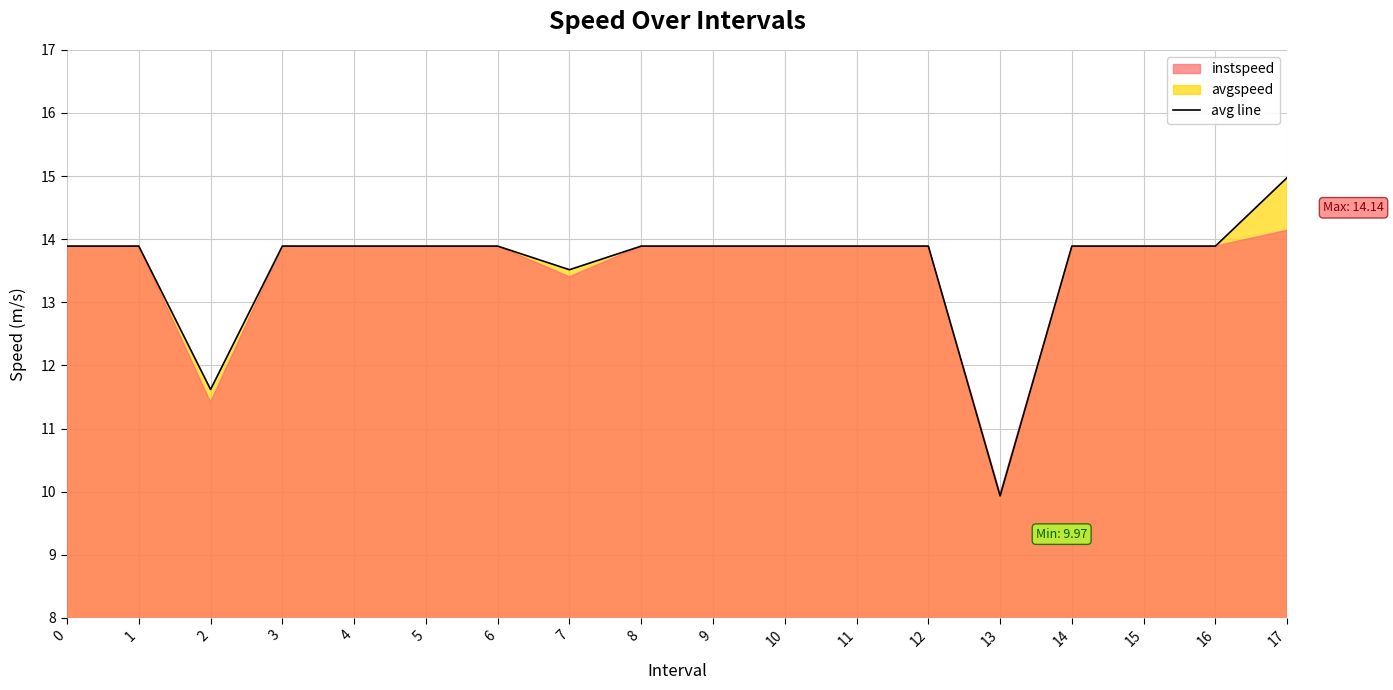

Reading left to right, extract all data points from this chart.

0=13.9	1=13.9	2=11.6	3=13.9	4=13.9	5=13.9	6=13.9	7=13.5	8=13.9	9=13.9	10=13.9	11=13.9	12=13.9	13=9.9	14=13.9	15=13.9	16=13.9	17=15.0